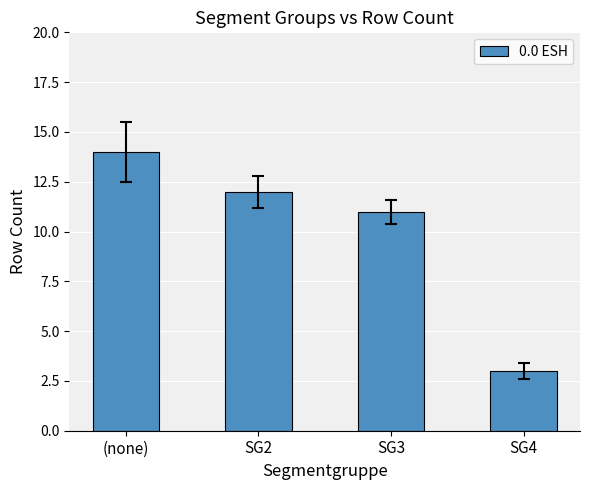

Approximately how many times larger is the value at SG2 compared to SG3?

1.1